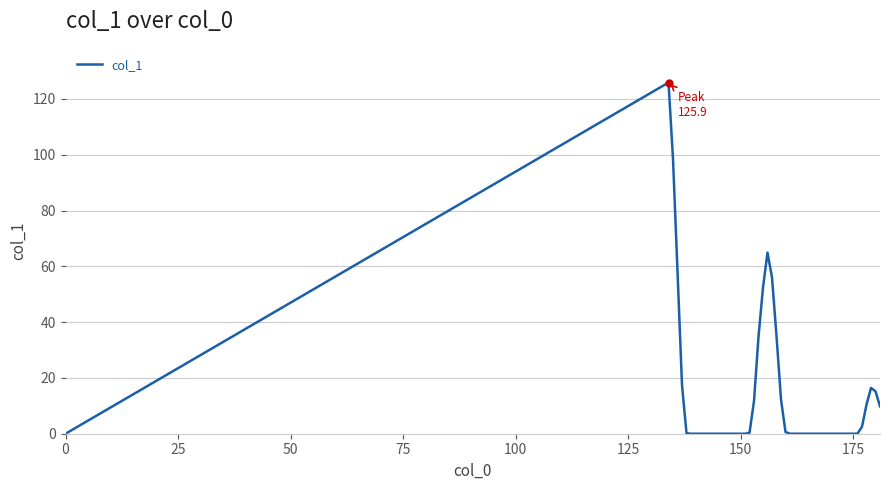

What is the maximum value shown in the chart?

125.9